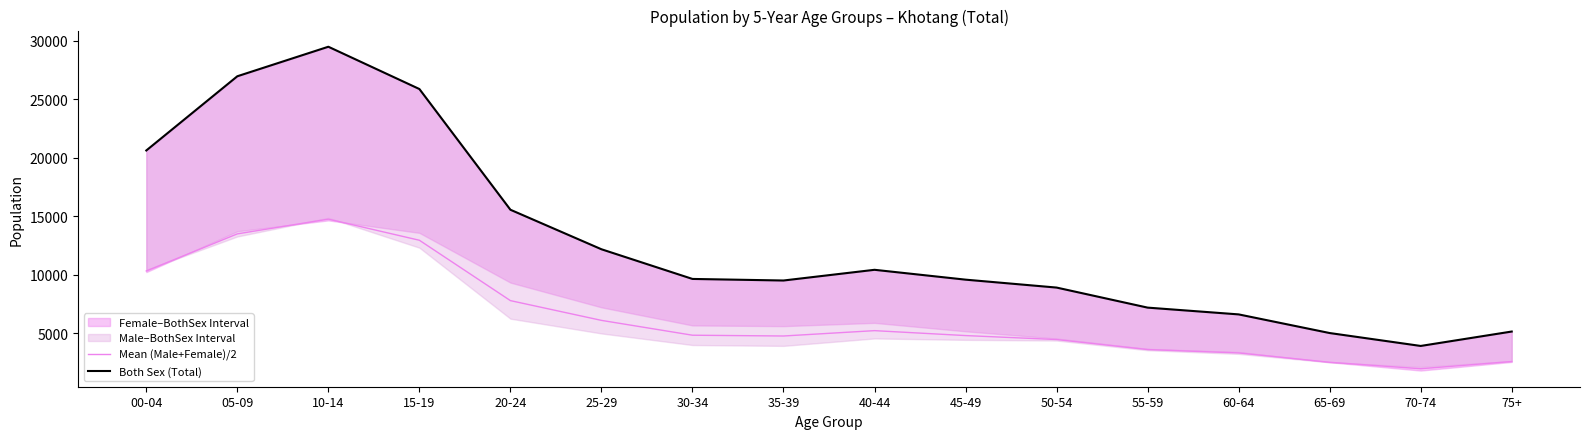

What is the minimum value for Both Sex (Total)?

3894.0